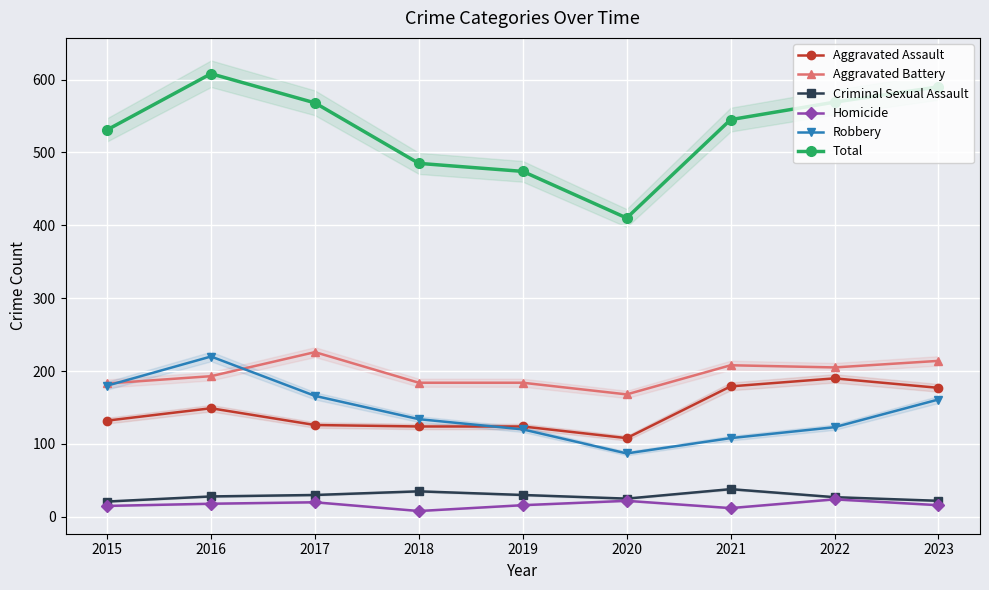

The value of Total at 2016 is 893. True or false?

False